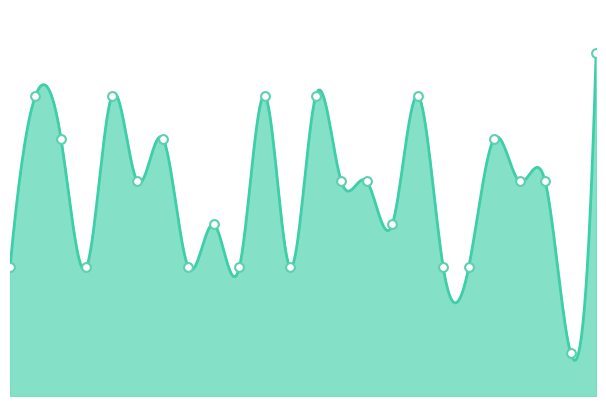

Which has a higher value, 0 or 15?

15